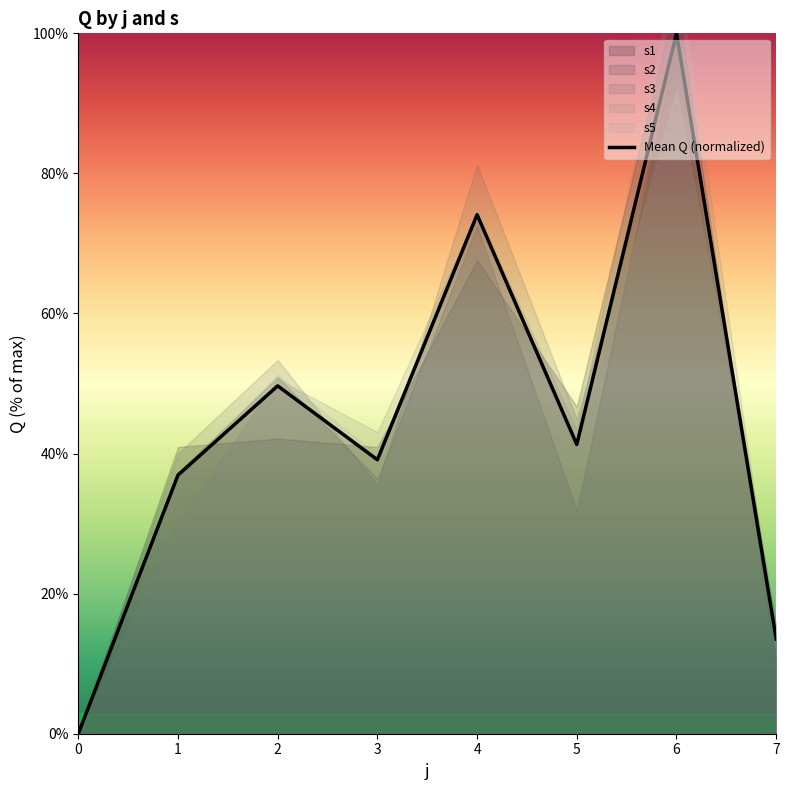

Approximately how many times larger is the value at 7 compared to 4?

0.2